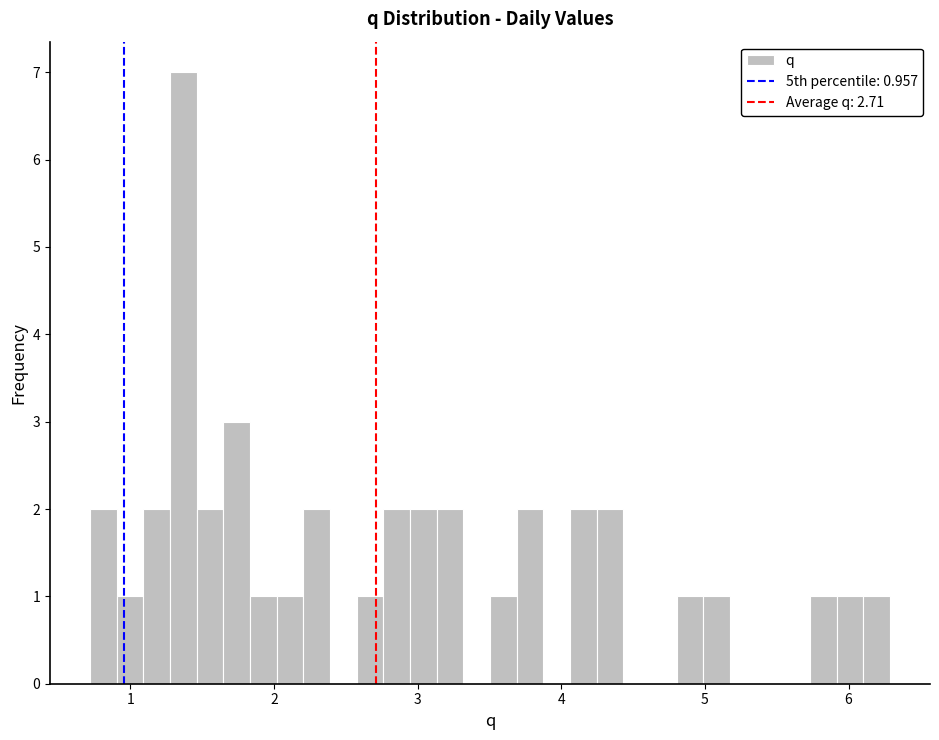

Read against the x-axis, roughly where is the centre of the tallest bar?

1.4